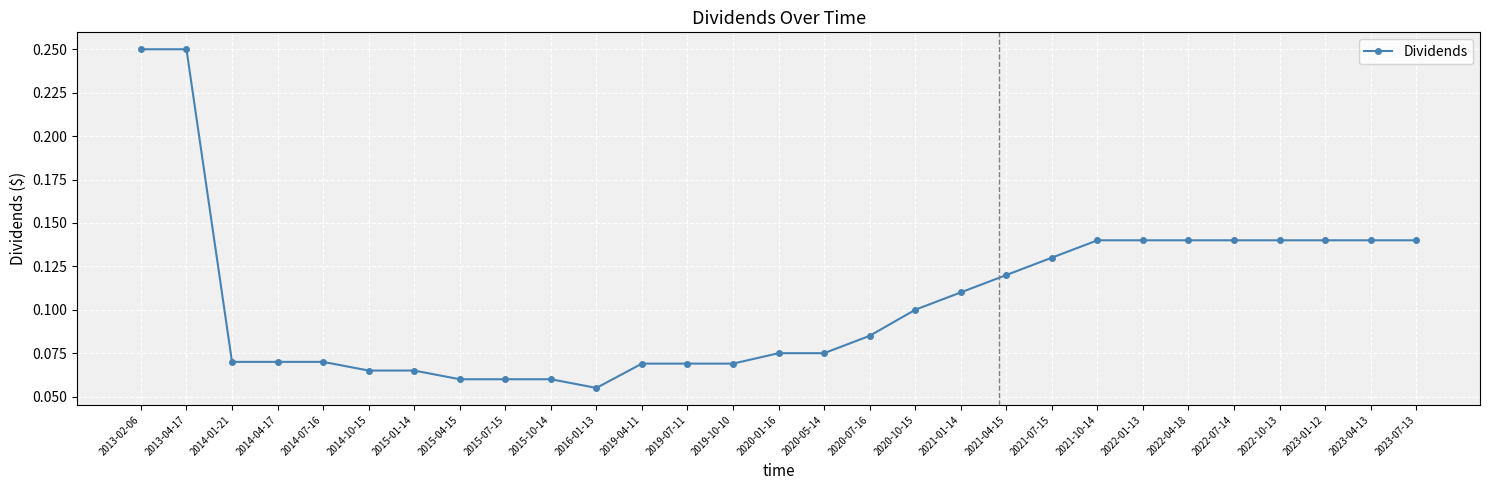

Which category has the lowest value across all series?

2016-01-13